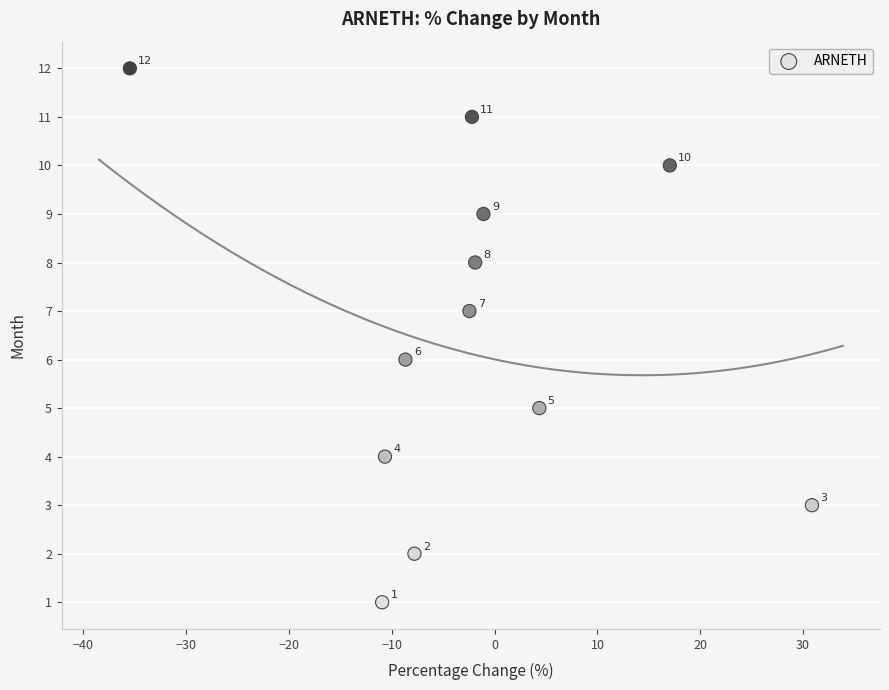

What Y value in the scatter plot is closest to 6?

6